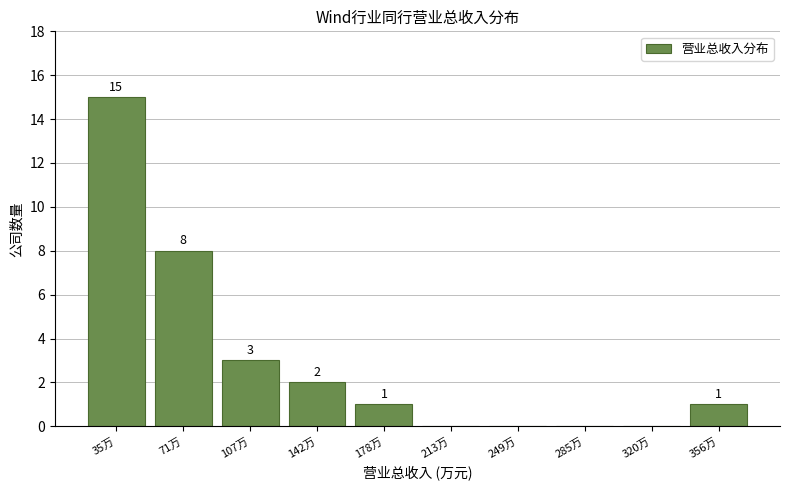

Reading right to left, what are all the values shown in this chart?

356万=1	320万=0	285万=0	249万=0	213万=0	178万=1	142万=2	107万=3	71万=8	35万=15